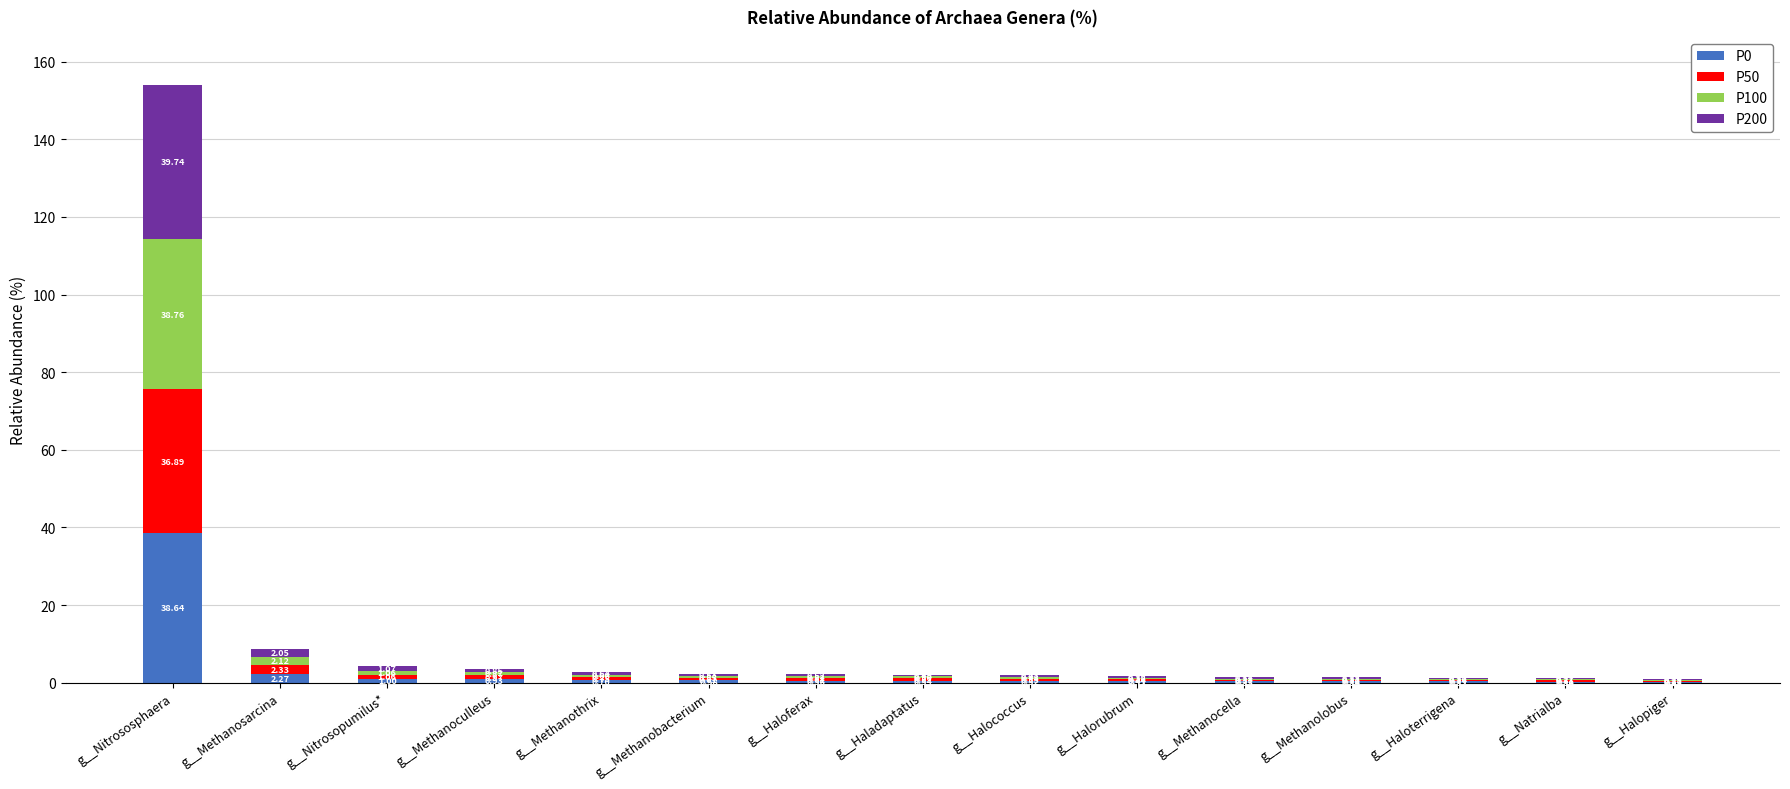

At which category is the sum across all series the highest?

g__Nitrososphaera